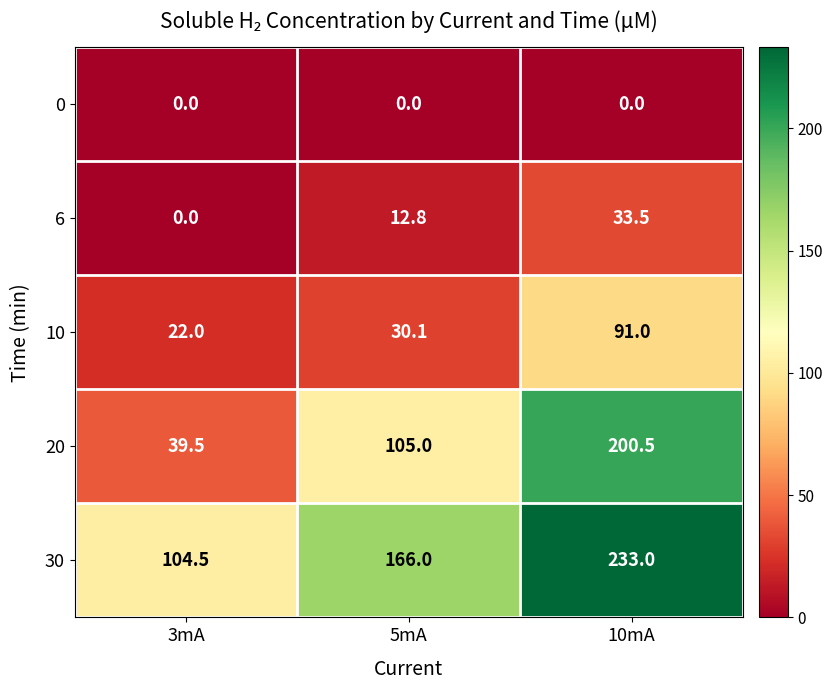

At which label does 10 first exceed 30?

5mA